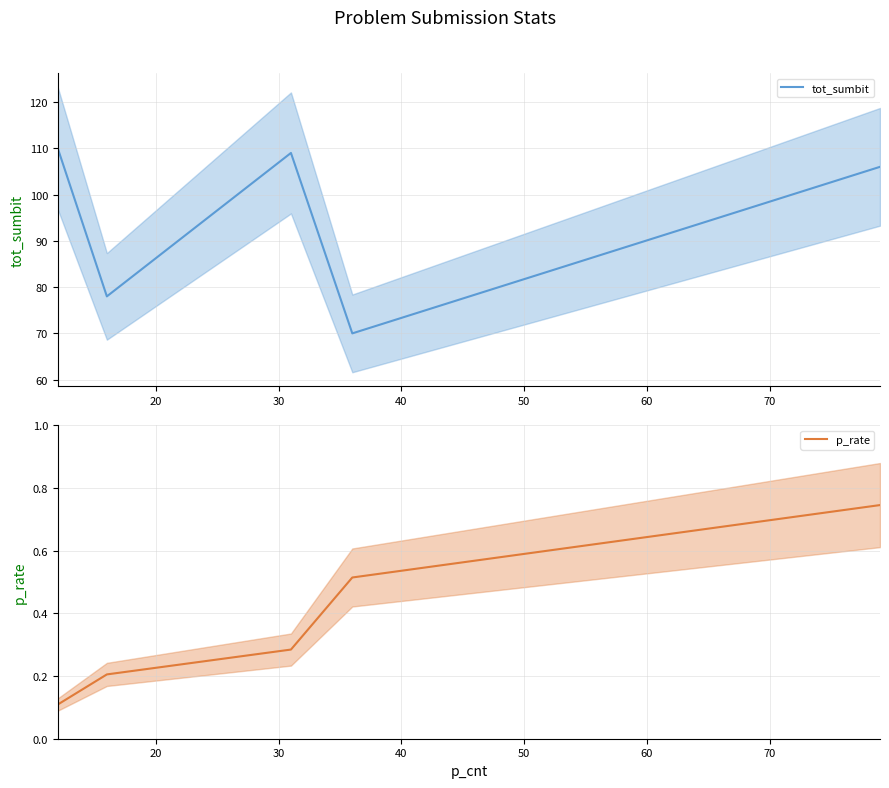

What is the maximum value for tot_sumbit?

110